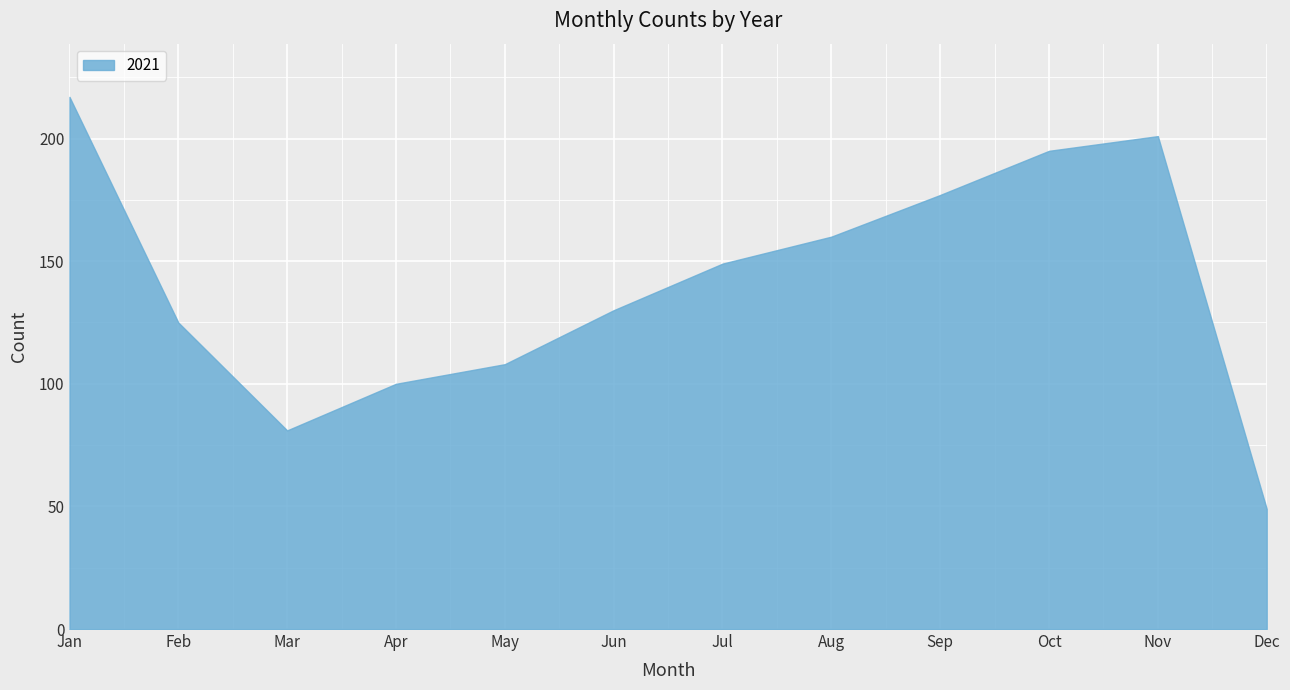

What is the difference between the values at Jun and Sep?

47